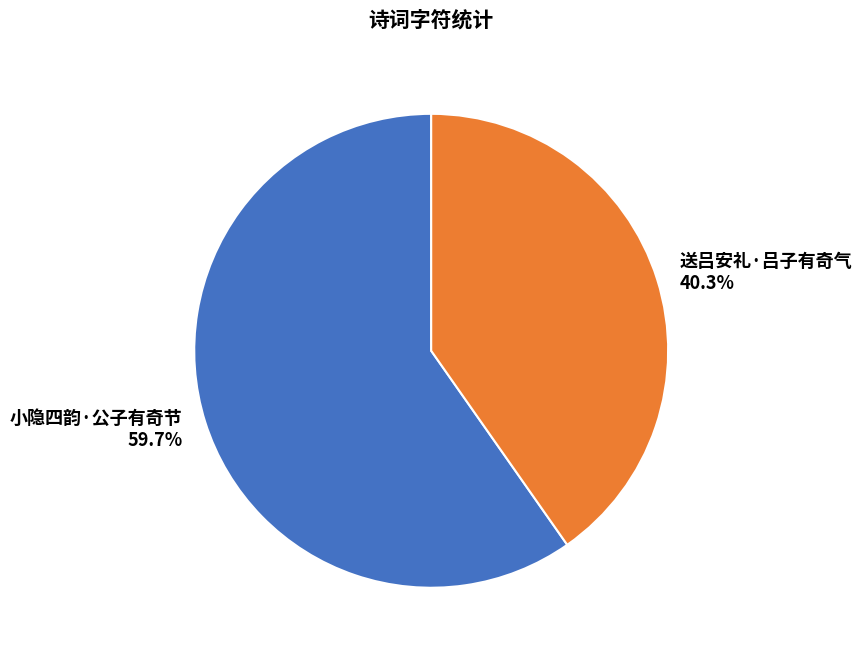

How many slices are in this pie chart?

2